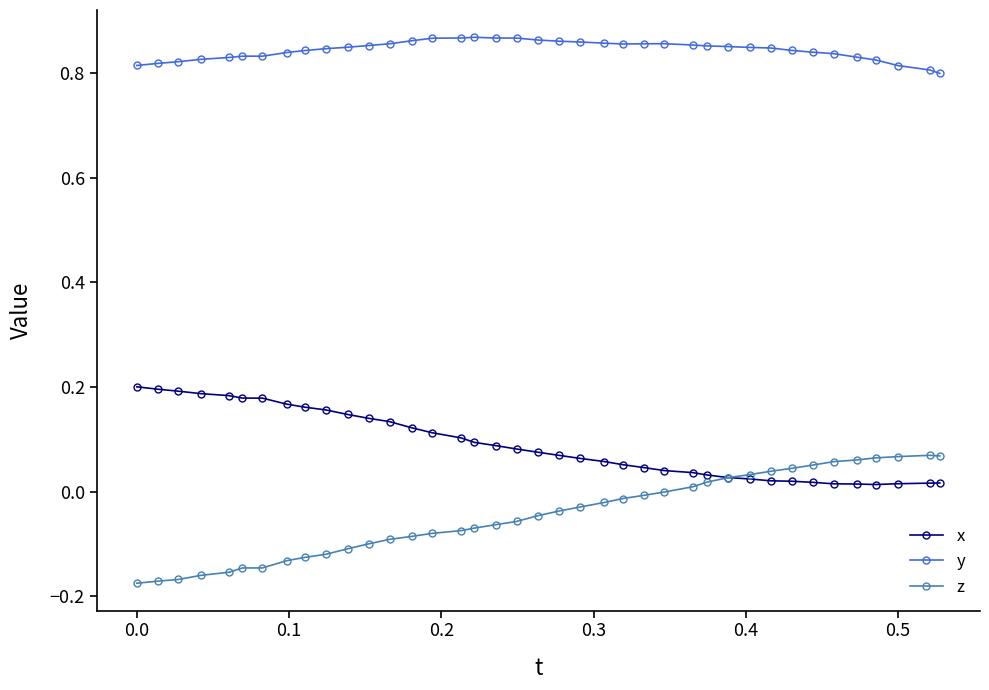

List the series in order of their peak value, lowest first.

z, x, y